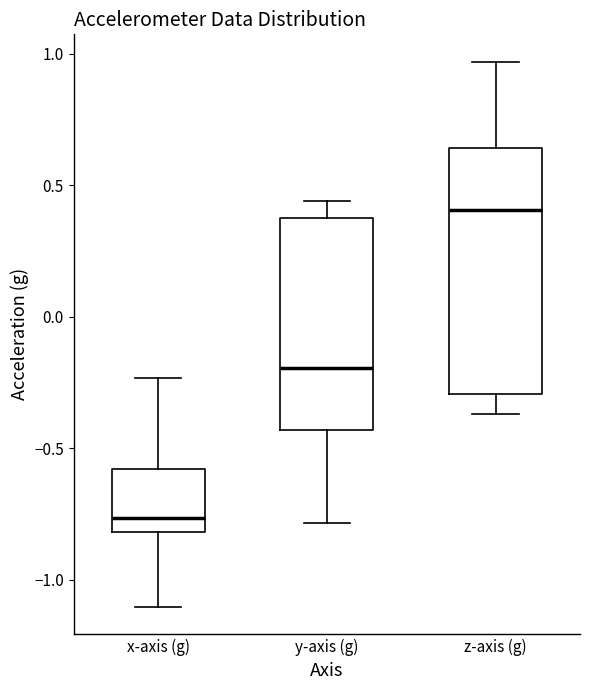

Where does the upper whisker of the box for y-axis (g) end on the y-axis? The values are not printed on the chart, so give them approximately, as read against the axis.

0.45